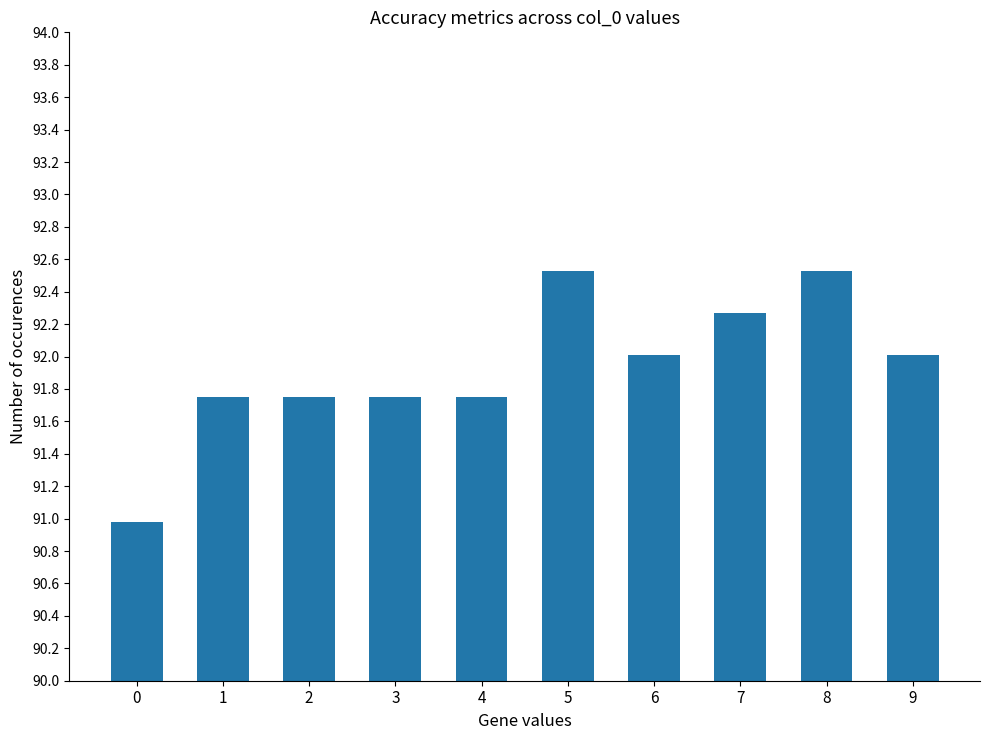

What is the greatest value displayed?

92.5